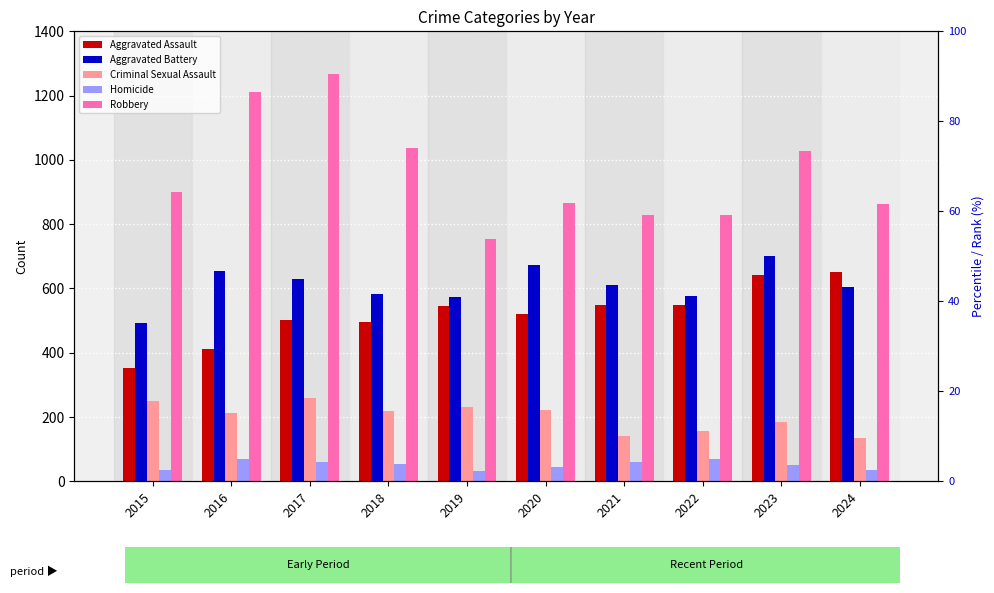

Is it true that Aggravated Battery equals 286 at 2015?

False